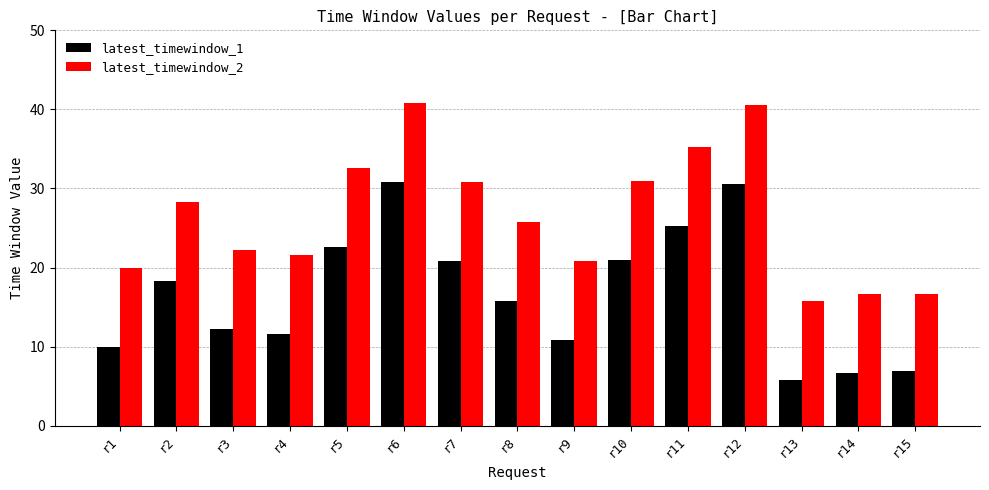

Are the bars horizontal?

No